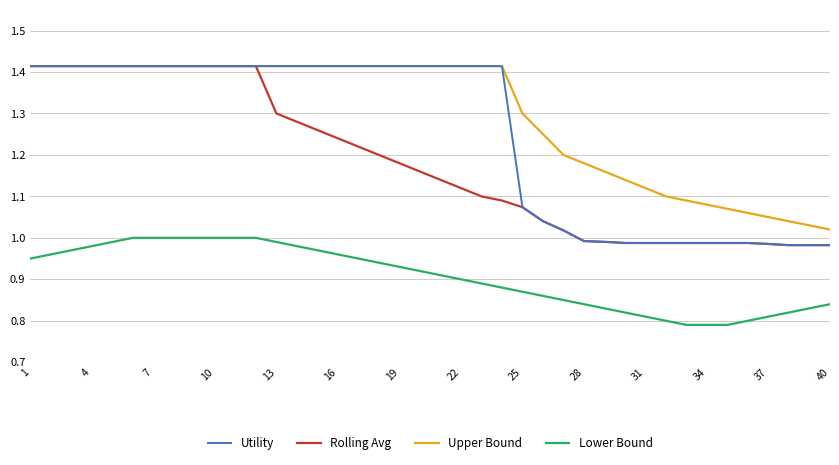

At how many categories does at least one series exceed 1?

40